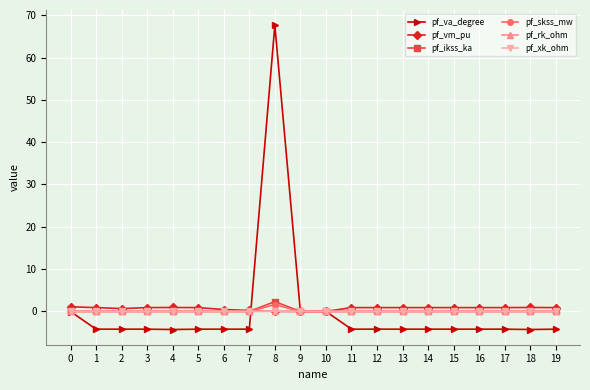

What are all the series names shown in the legend?

pf_va_degree, pf_vm_pu, pf_ikss_ka, pf_skss_mw, pf_rk_ohm, pf_xk_ohm